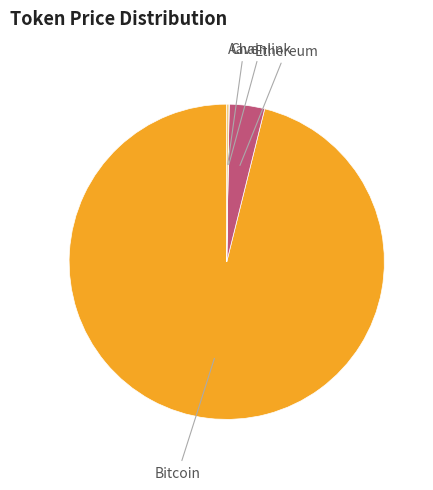

Is there any slice that represents more than half of the pie?

Yes